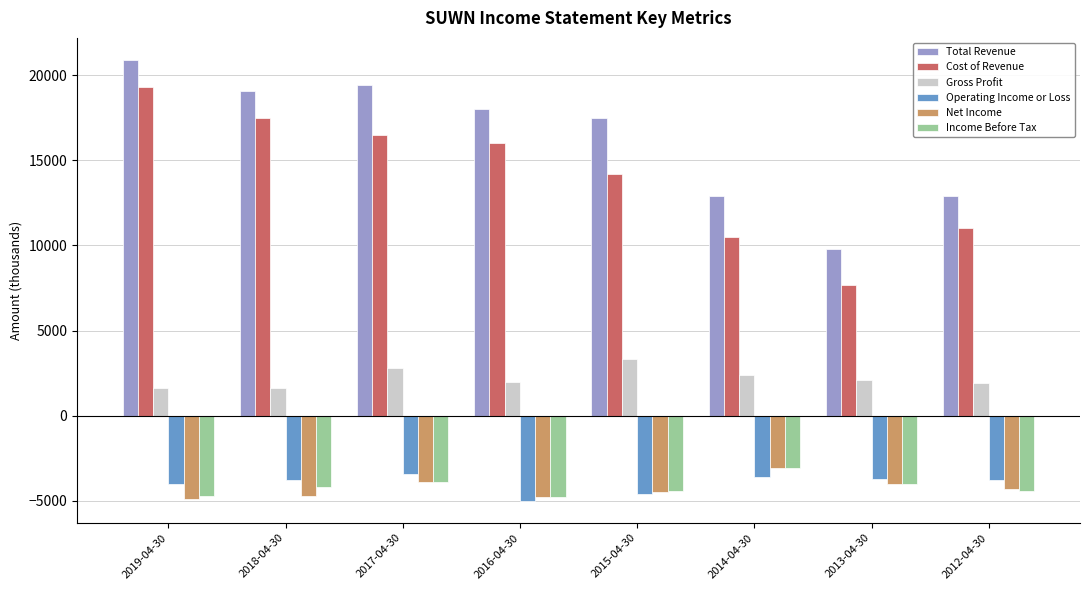

What is the minimum value shown in the chart?

-5000